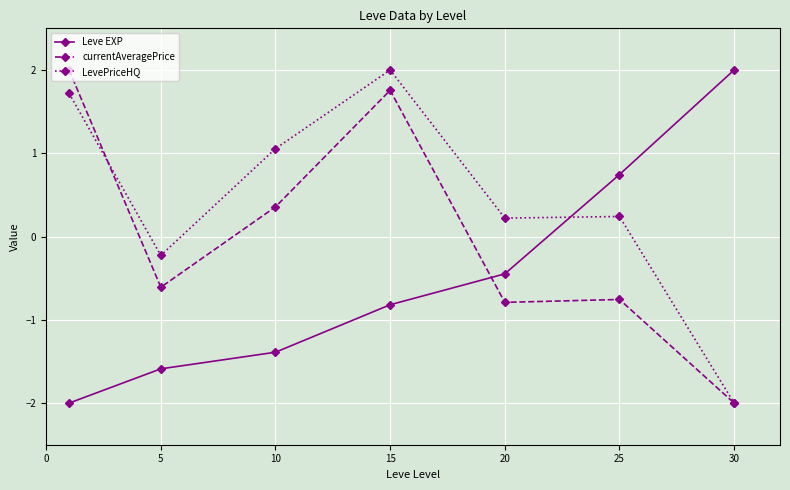

What is the maximum value shown in the chart?

2.0